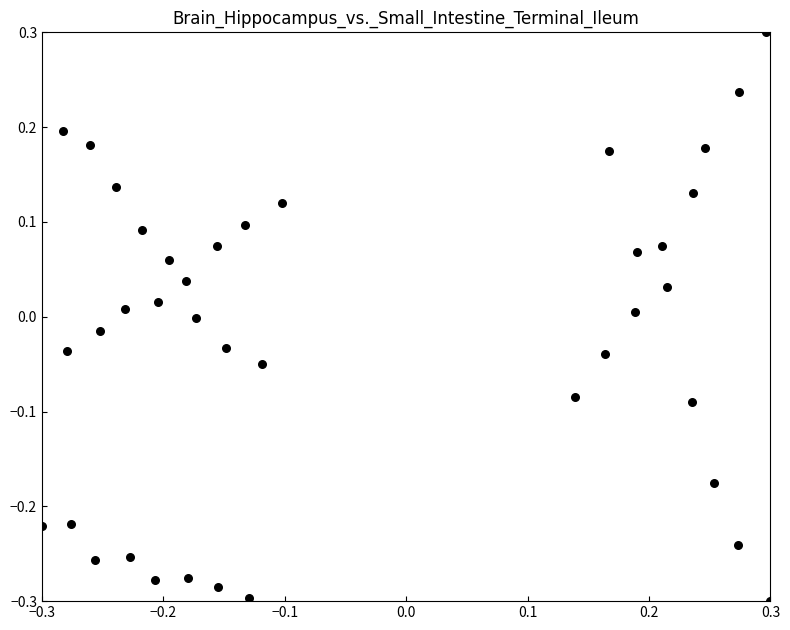

What is the range of Y values (max minus min)?

0.6